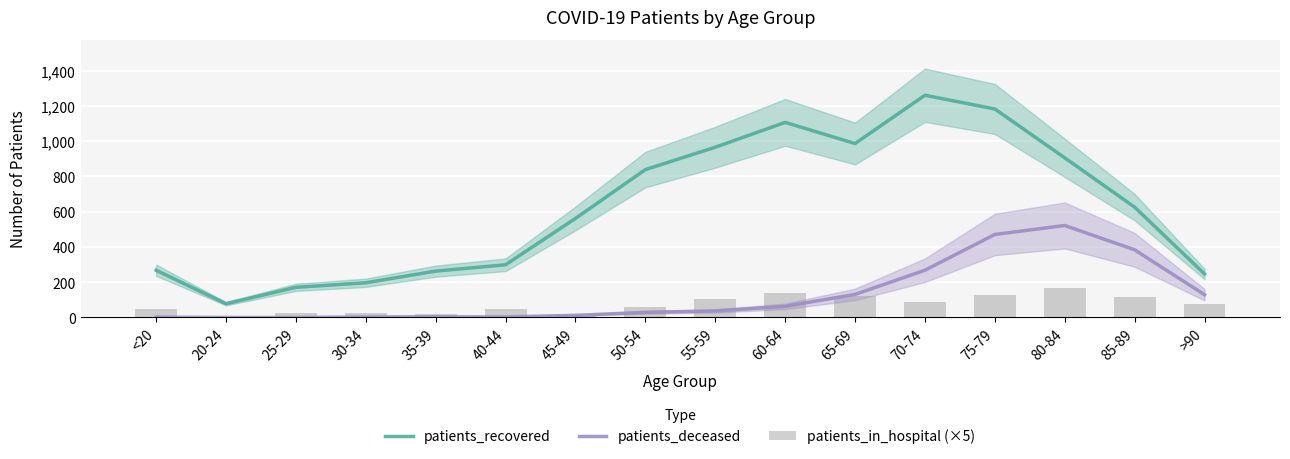

How many data points does each series have?

16